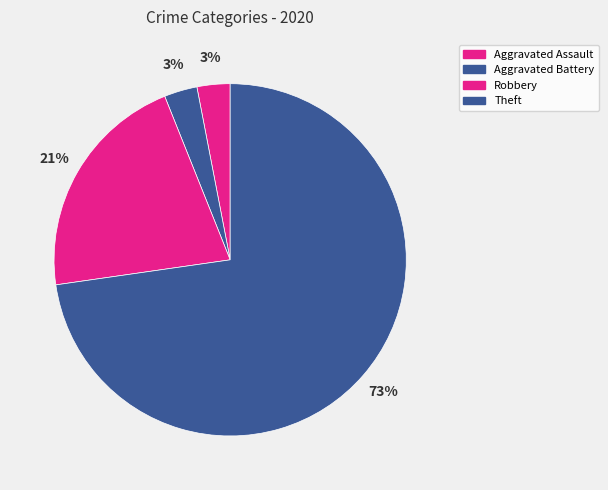

Count the number of slices in the pie.

4